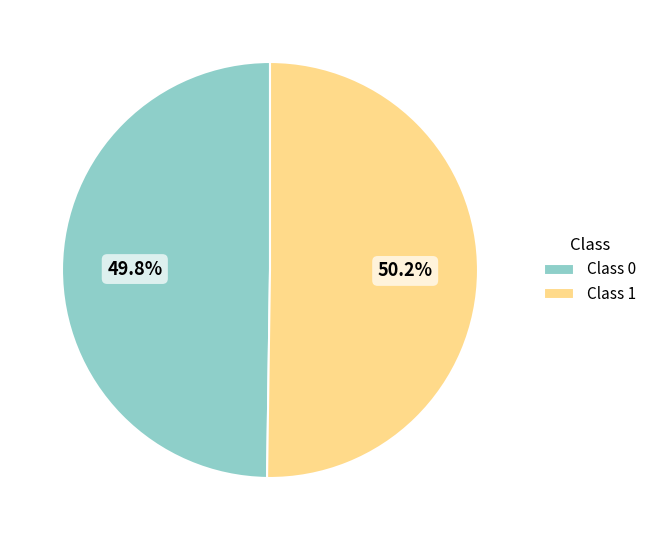

Count the number of slices in the pie.

2